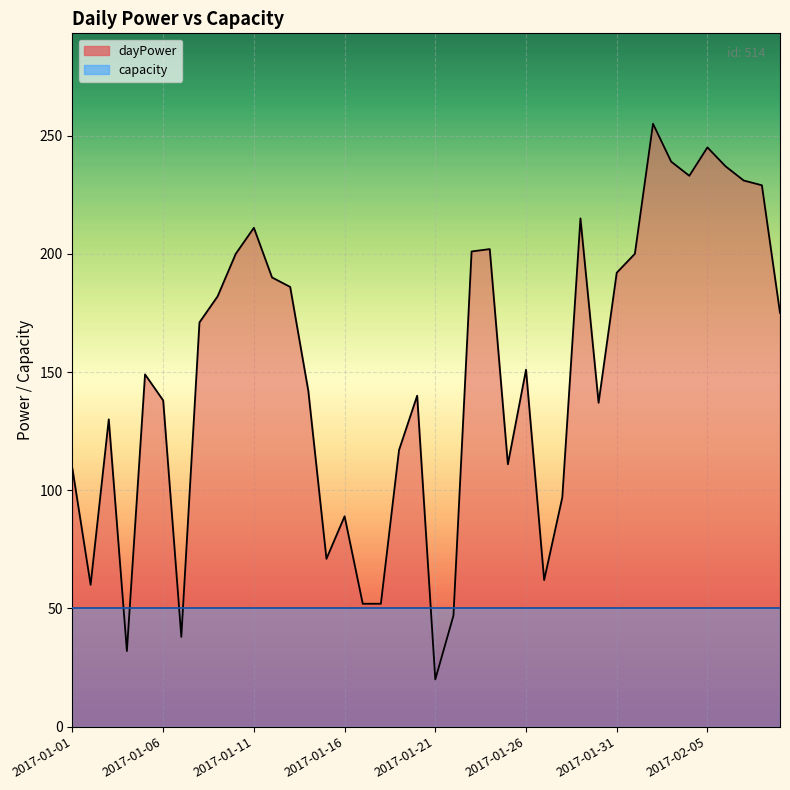

Where does the data first go above 151?

2017-01-08